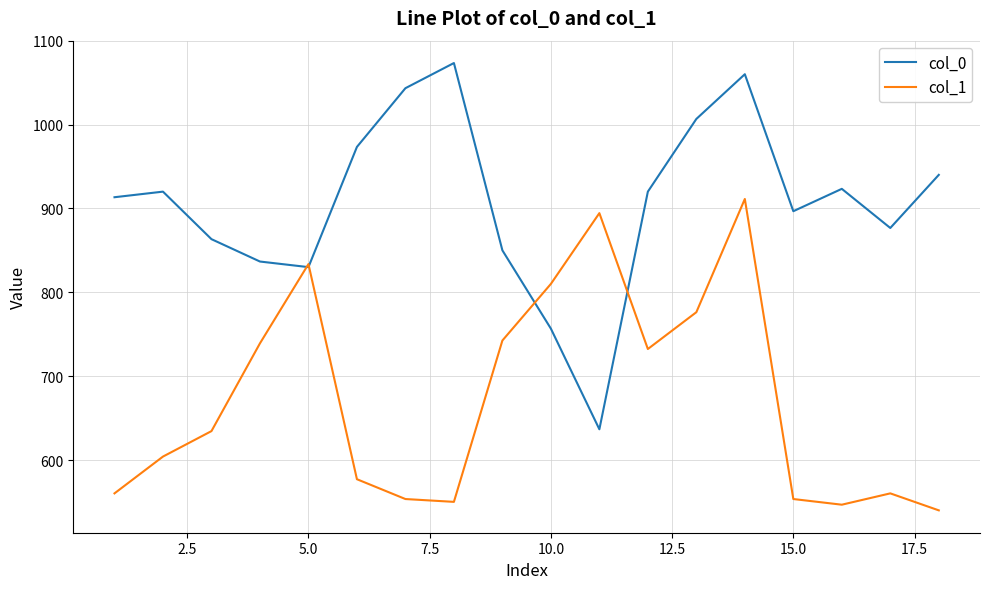

What is the sum of all col_1 values?

12119.6